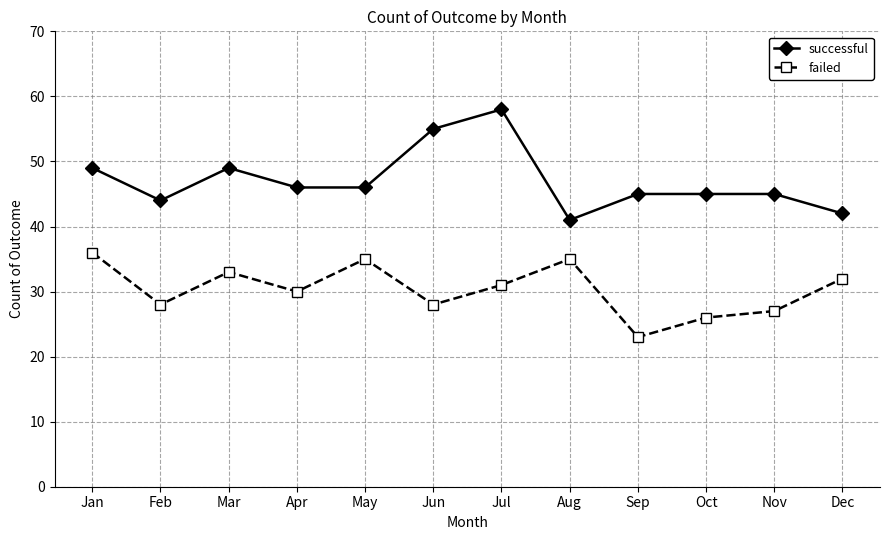

How many data points does each series have?

12